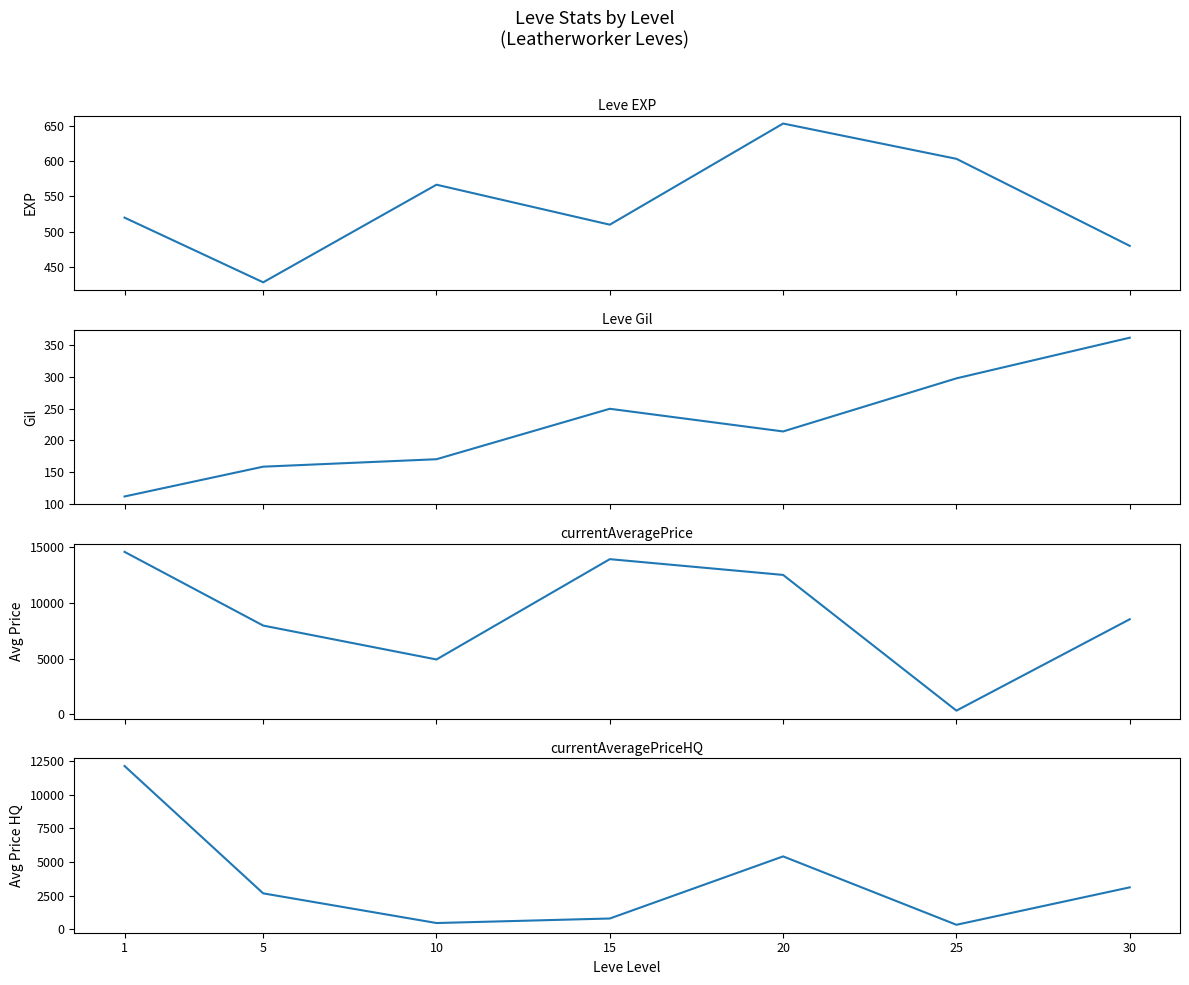

List the series in order of their peak value, highest first.

currentAveragePrice, currentAveragePriceHQ, Leve EXP, Leve Gil